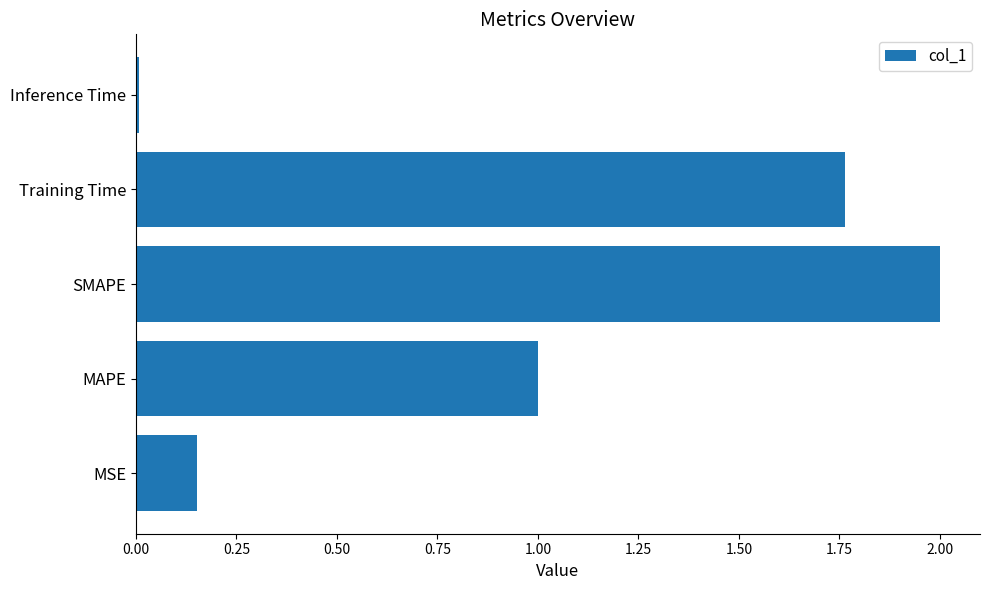

What is the sum of the values at MSE and MAPE?

1.2